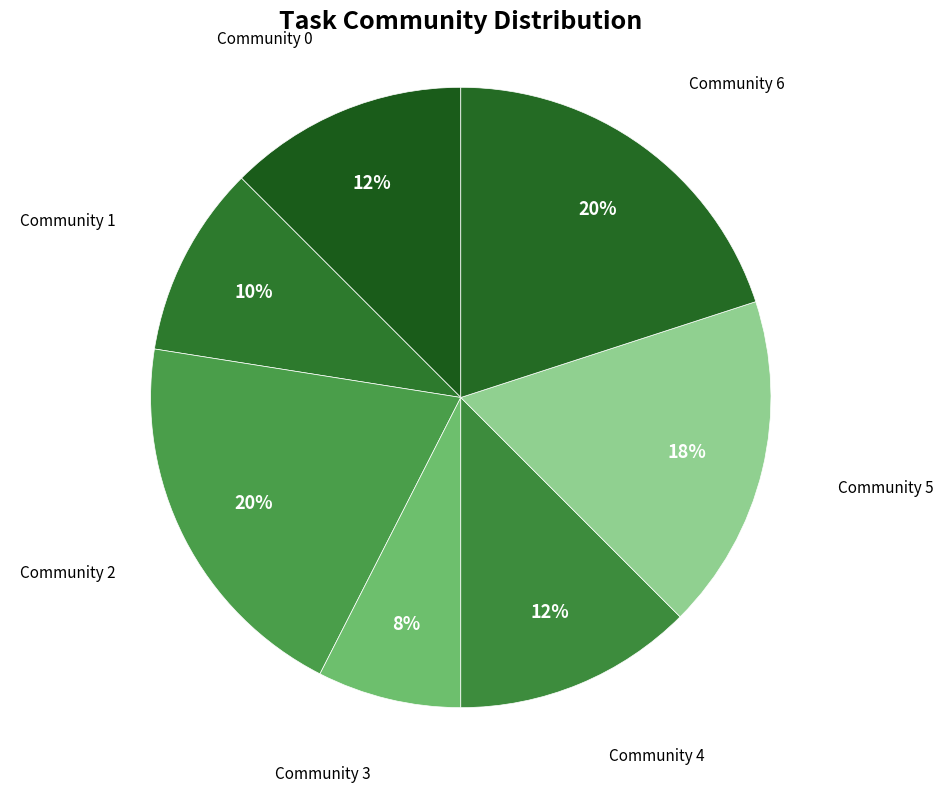

Rank the categories by value from highest to lowest.

Community 2, Community 6, Community 5, Community 0, Community 4, Community 1, Community 3